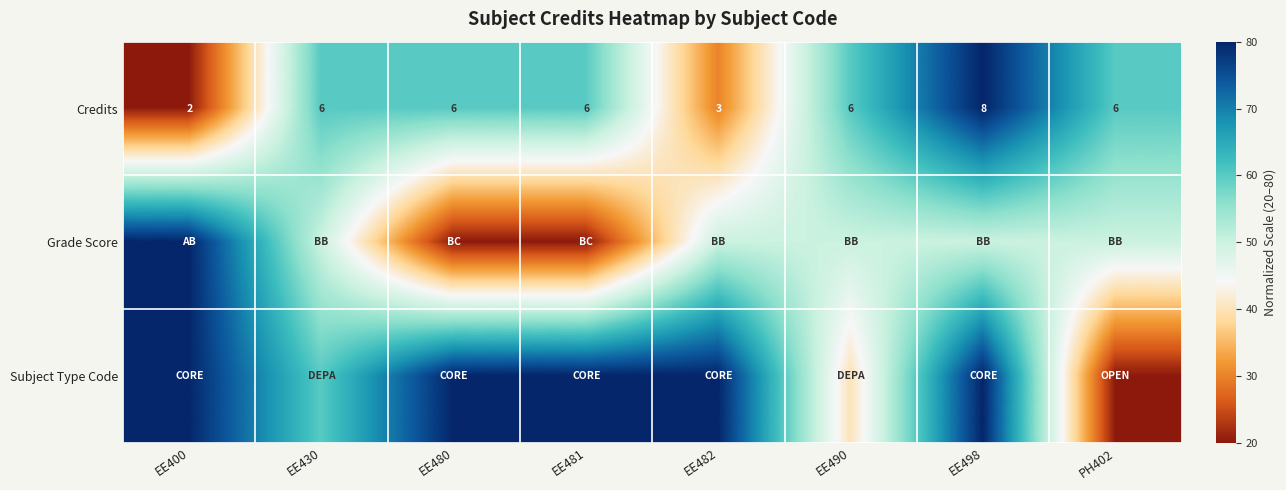

What is the sum of all Credits values?

43